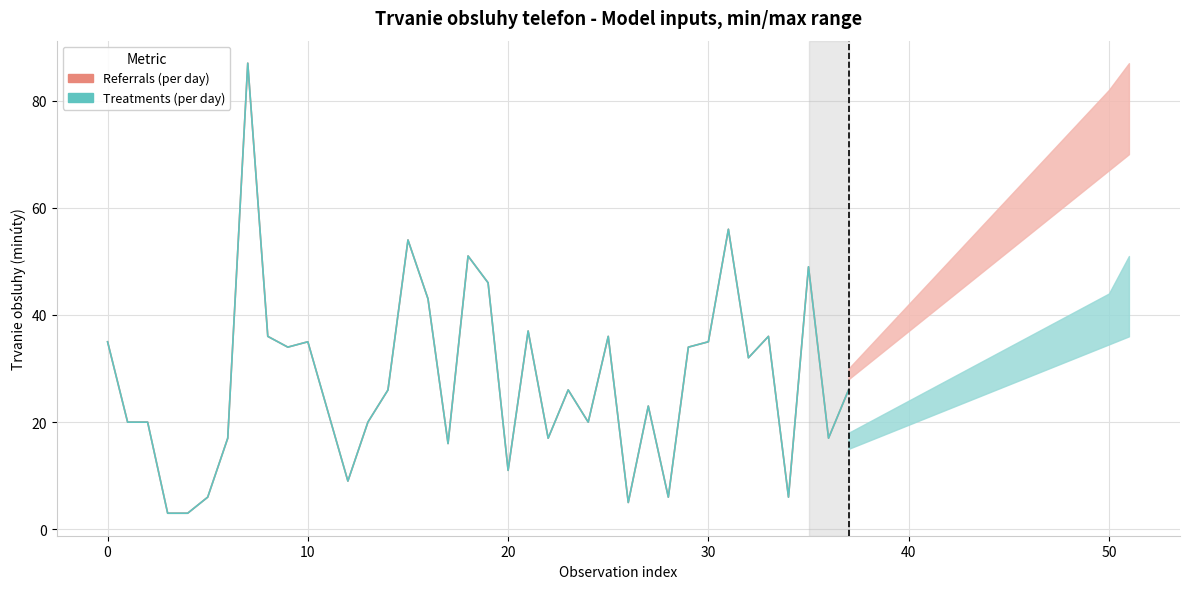

What are all the series names shown in the legend?

Referrals (per day), Treatments (per day)